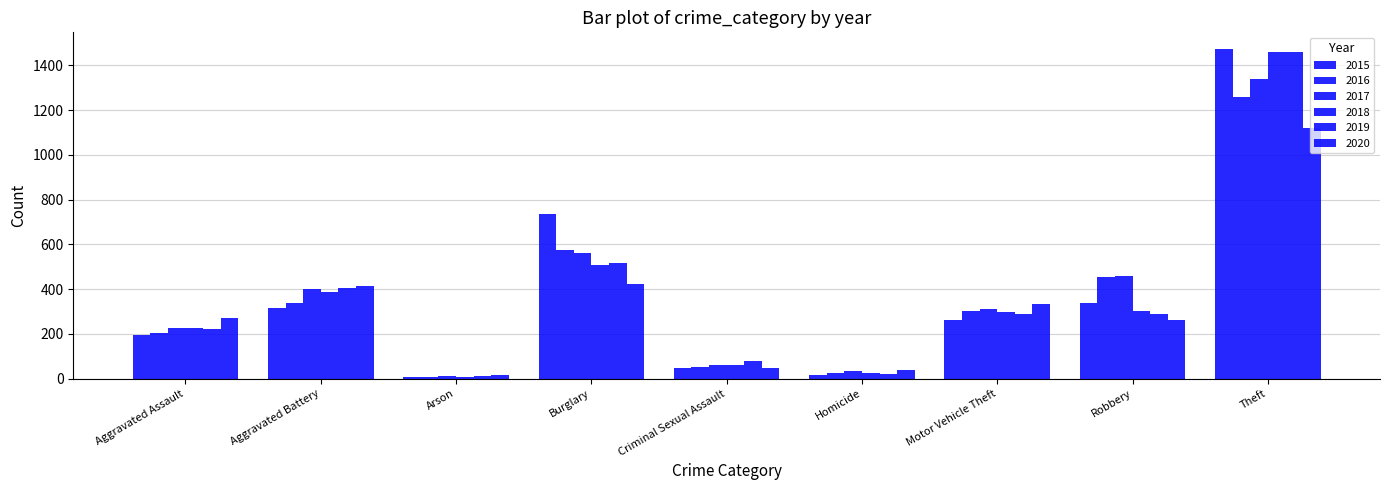

Is the value of 2020 at Burglary greater than the value of 2015 at Aggravated Battery?

Yes